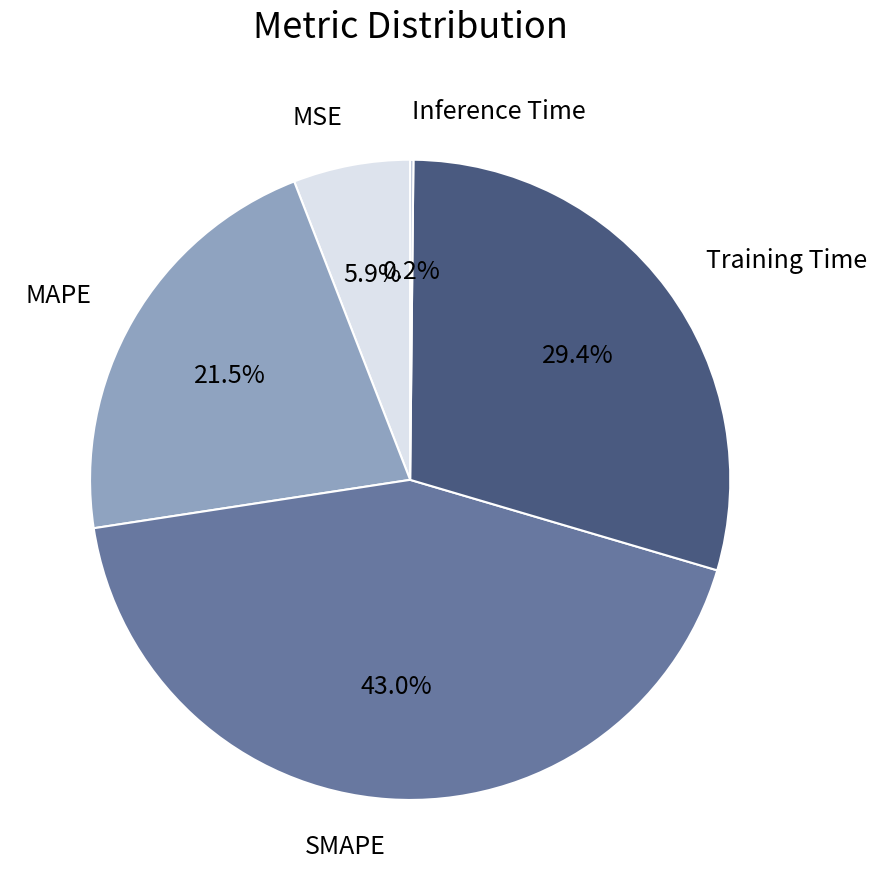

The MSE slice represents 1% of the pie. True or false?

False